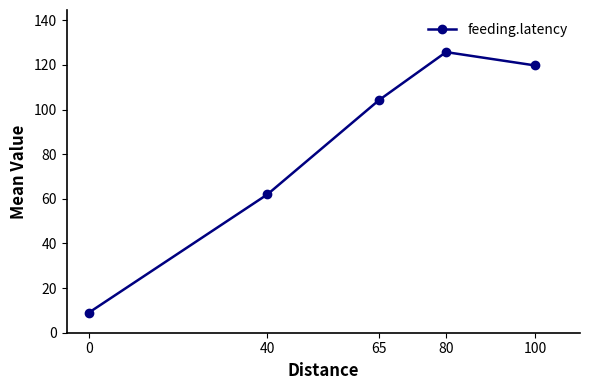

Rank the categories by value from highest to lowest.

80, 100, 65, 40, 0